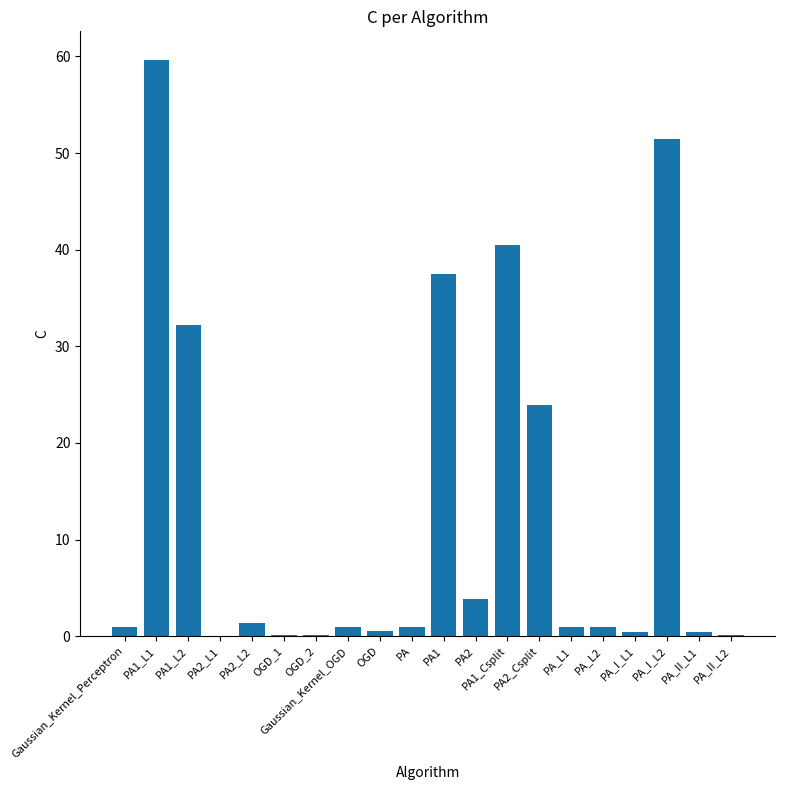

Count the number of data series in this chart.

1